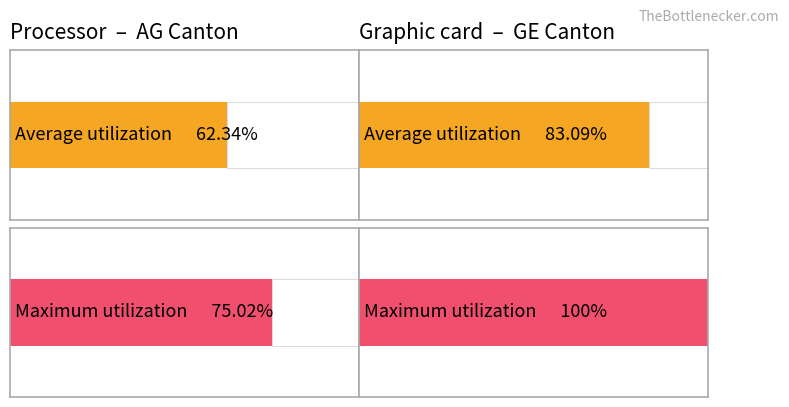

How many bars are there in each group?

2